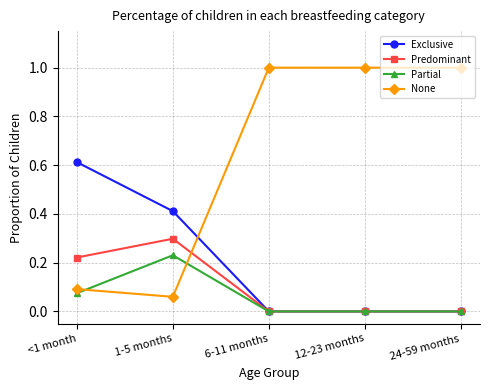

Count the Exclusive values in the range 0 to 1.

5